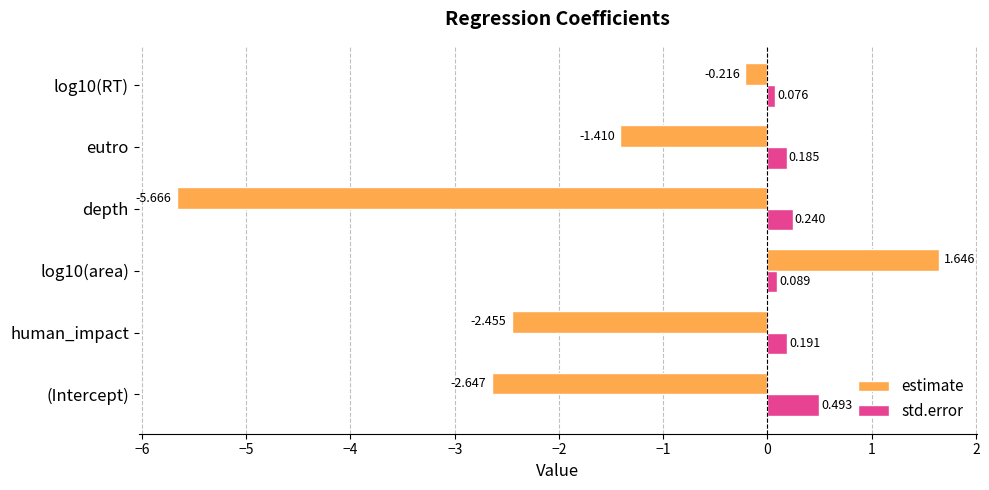

Rank the series at human_impact from lowest to highest value.

estimate, std.error